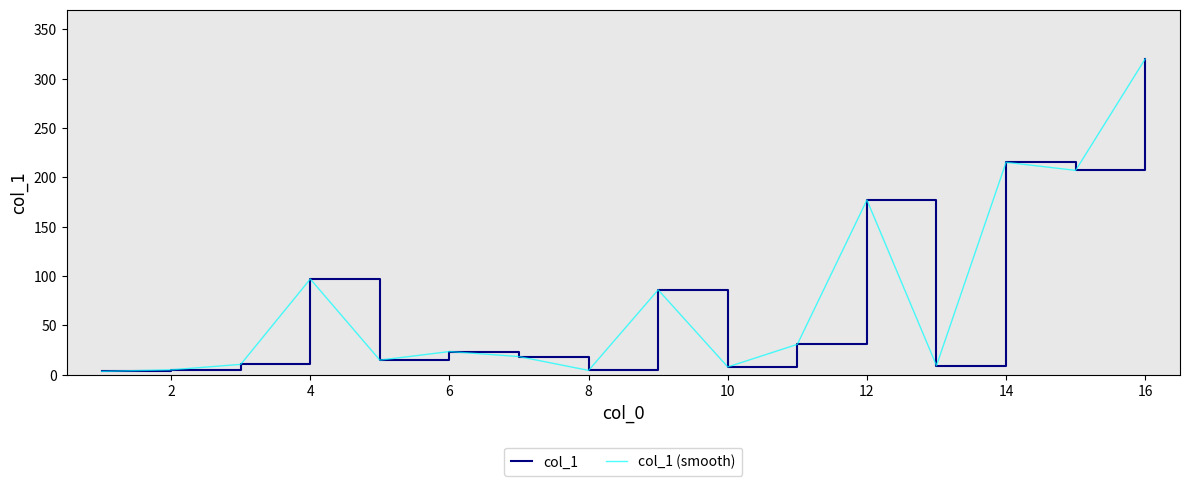

What is the highest value of the col_1 (smooth) series?

320.0